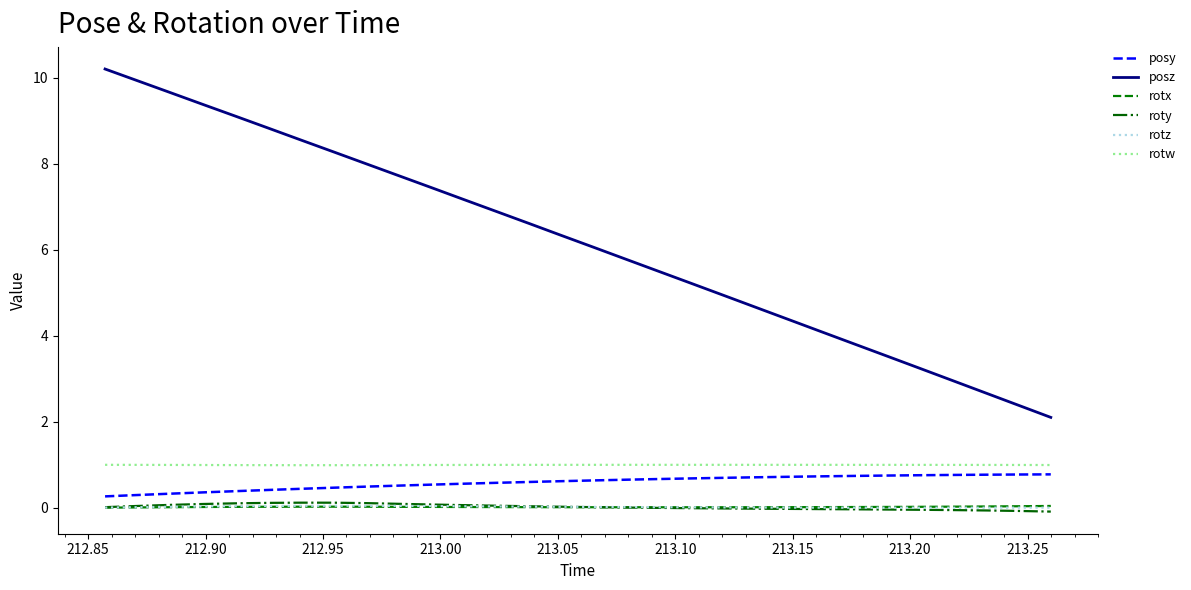

Which series has the widest spread of values?

posz